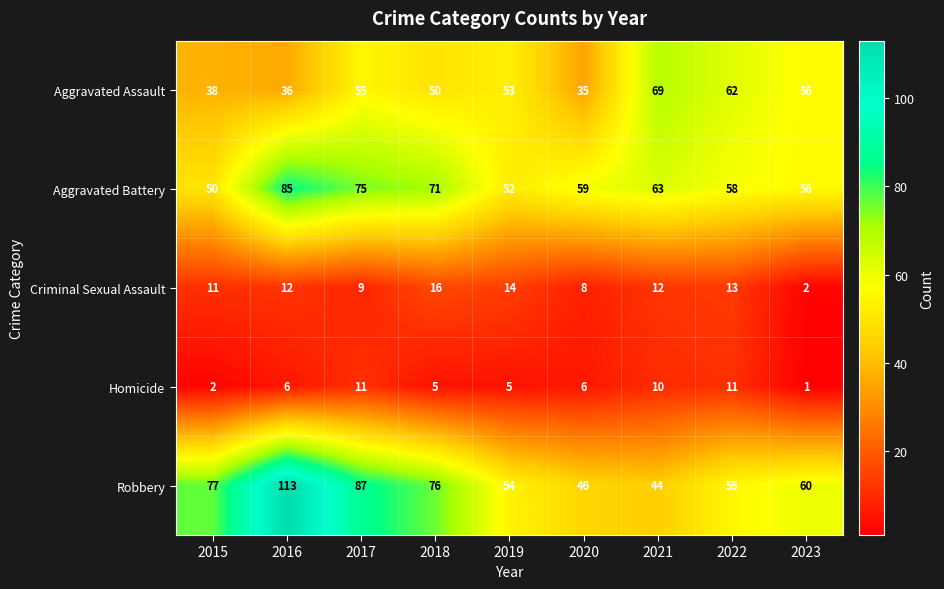

What is the sum of all Homicide values?

57